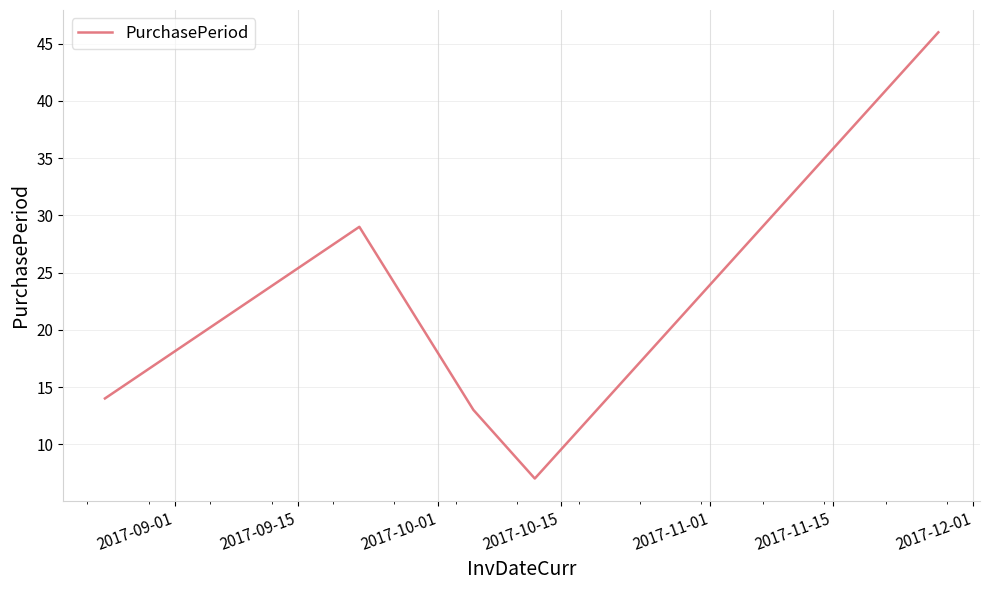

What is the smallest value displayed?

7